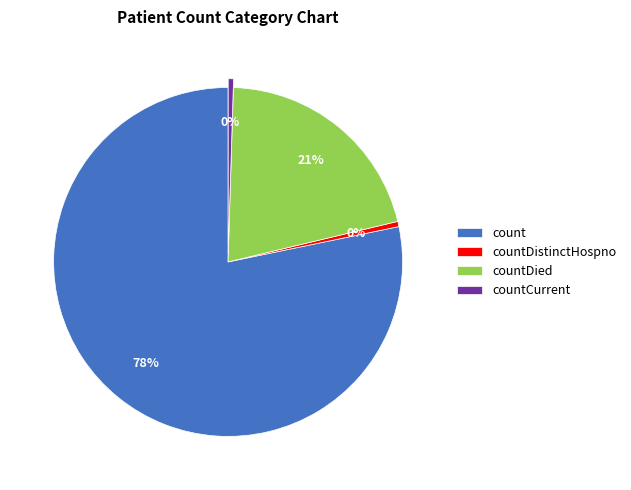

Does countCurrent account for over 50% of the chart?

No